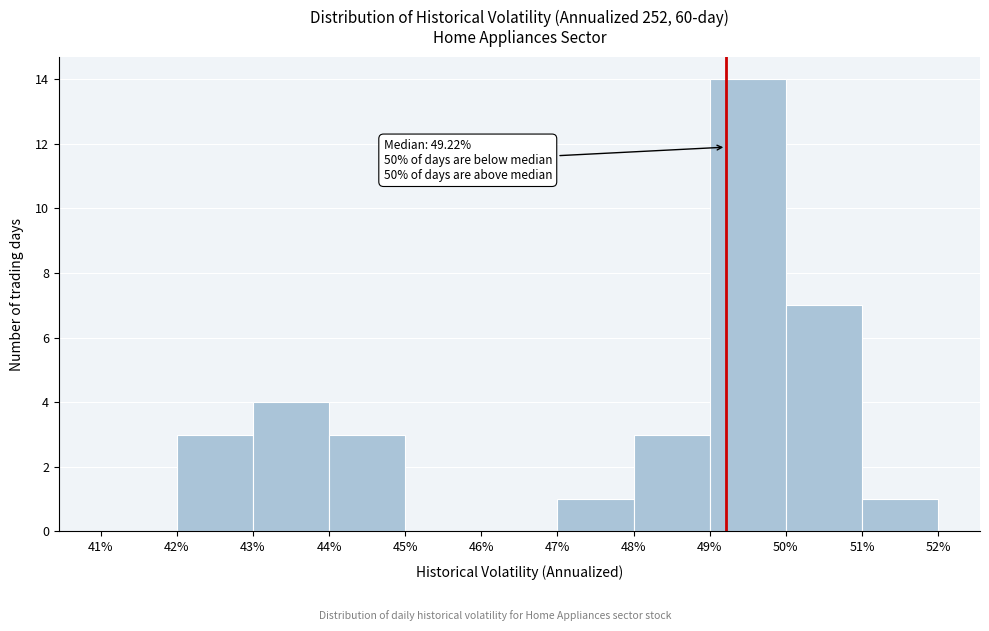

Which range on the x-axis has the tallest bar?

49% to 50%